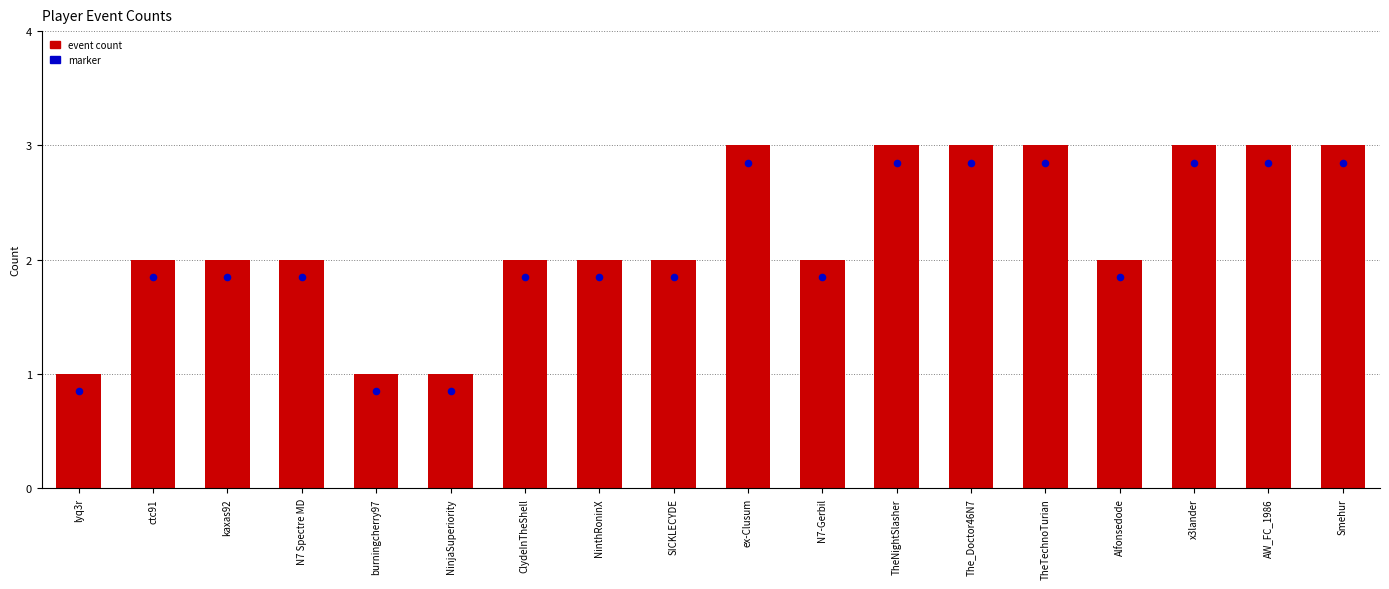

Between SICKLECYDE and burningcherry97, which is larger?

SICKLECYDE